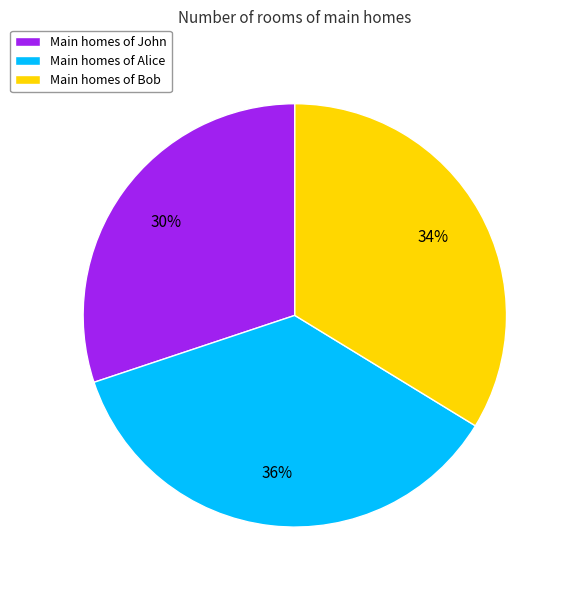

To the nearest percent, what is the combined percentage of Main homes of Bob and Main homes of John?

64%